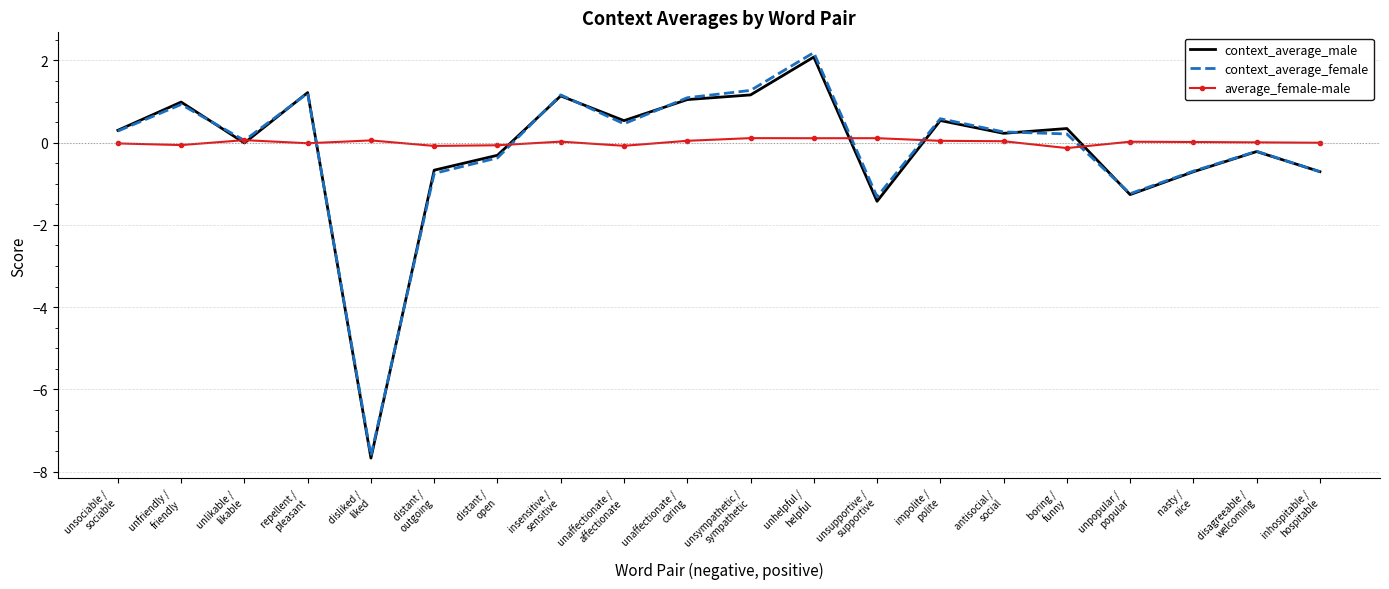

True or false: context_average_female has a value of 0.3 at unsociable /
sociable.

True